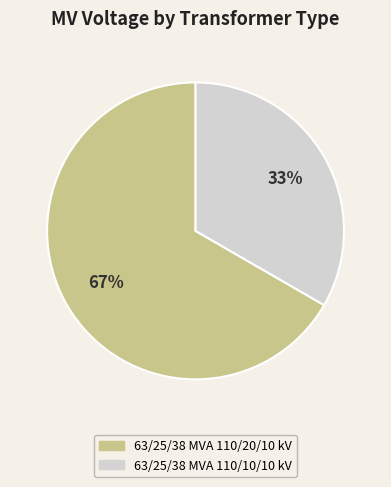

Which category has the smallest portion of the pie?

63/25/38 MVA 110/10/10 kV